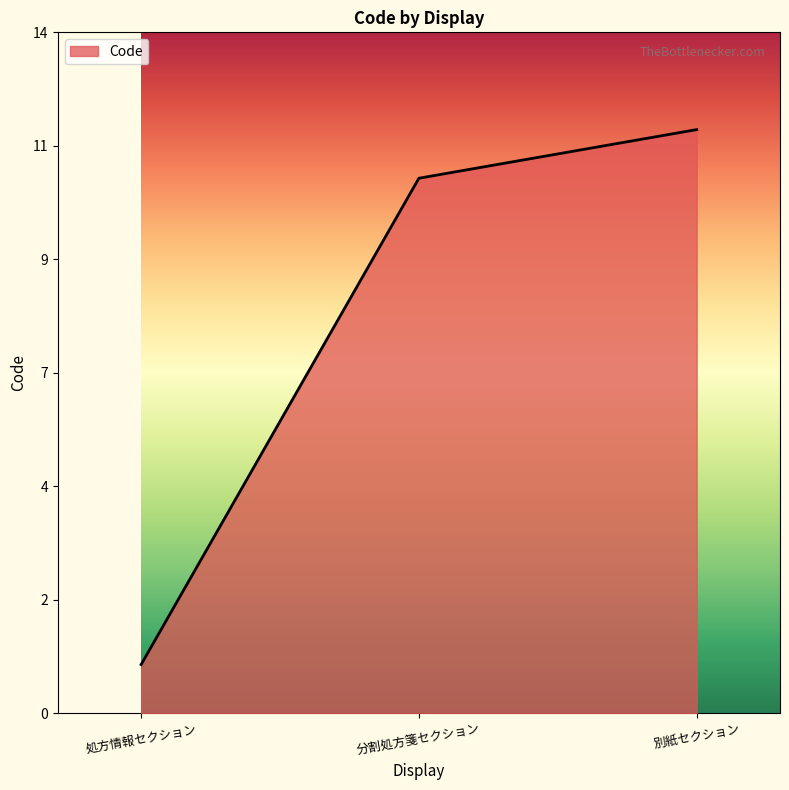

At which category does the chart reach its peak across all series?

別紙セクション